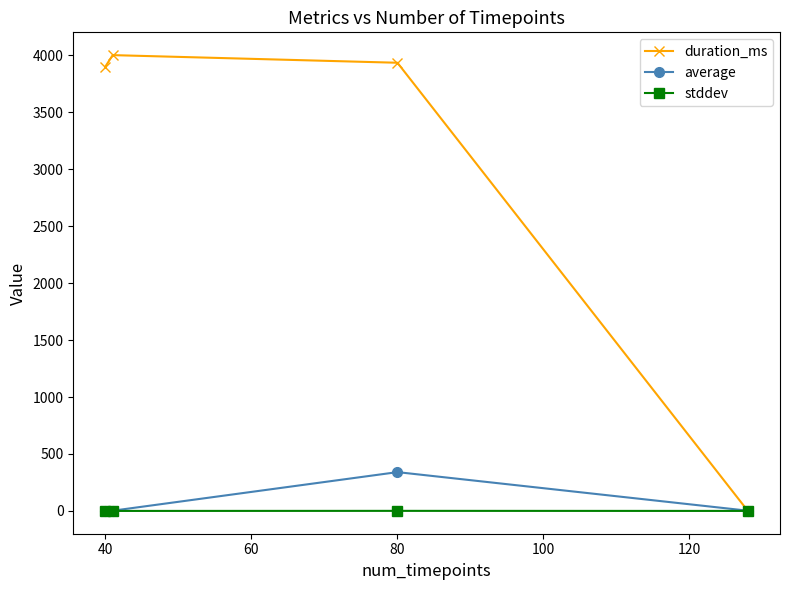

At how many categories does at least one series exceed 3317?

3